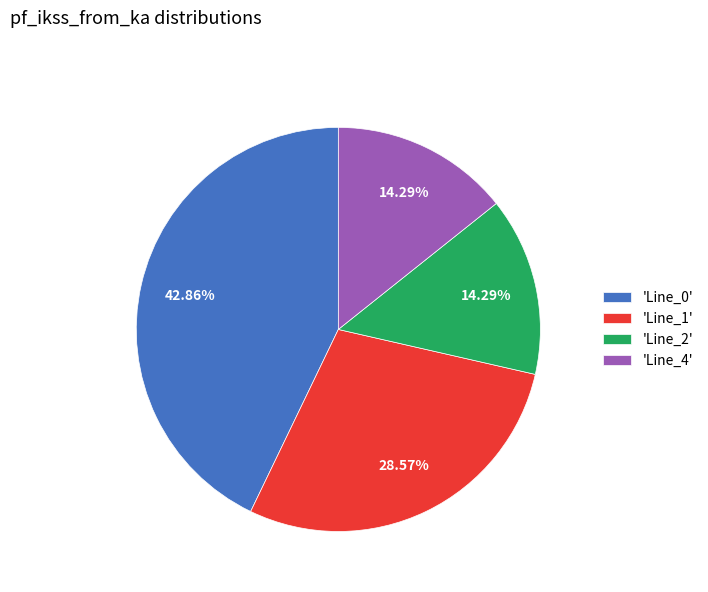

How many slices are in this pie chart?

4